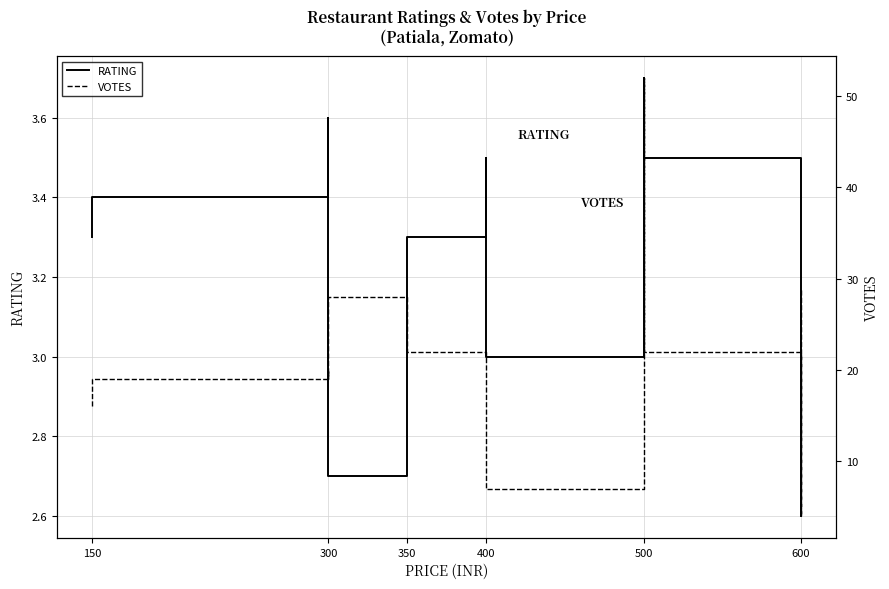

Which series changed the most between 150 and 300?

VOTES